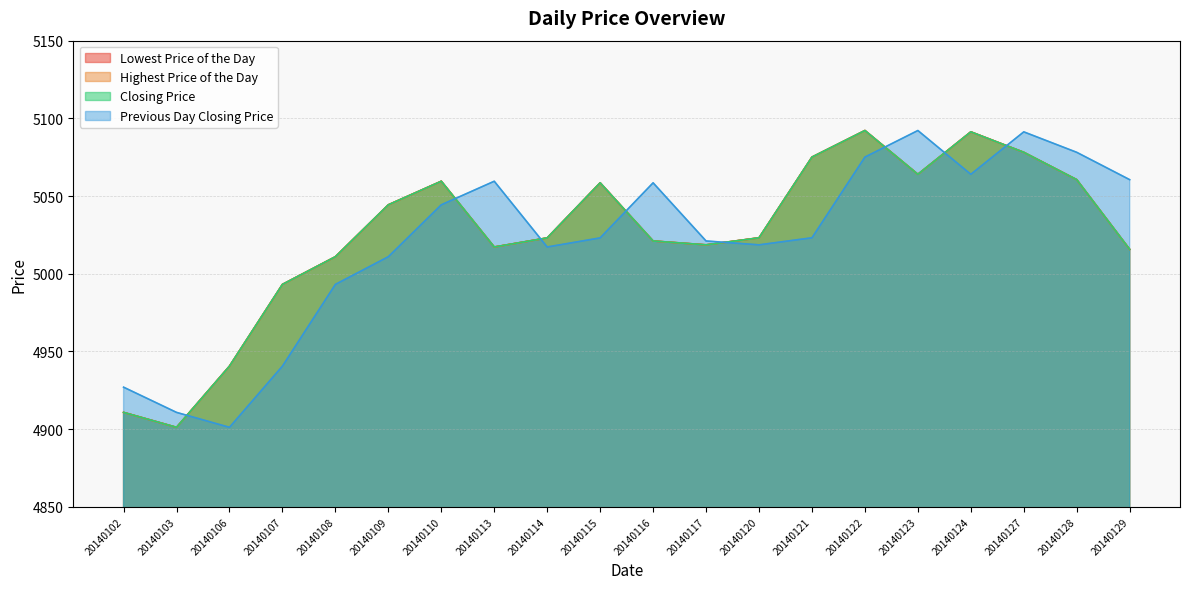

Read the Highest Price of the Day value at 20140127.

5078.1